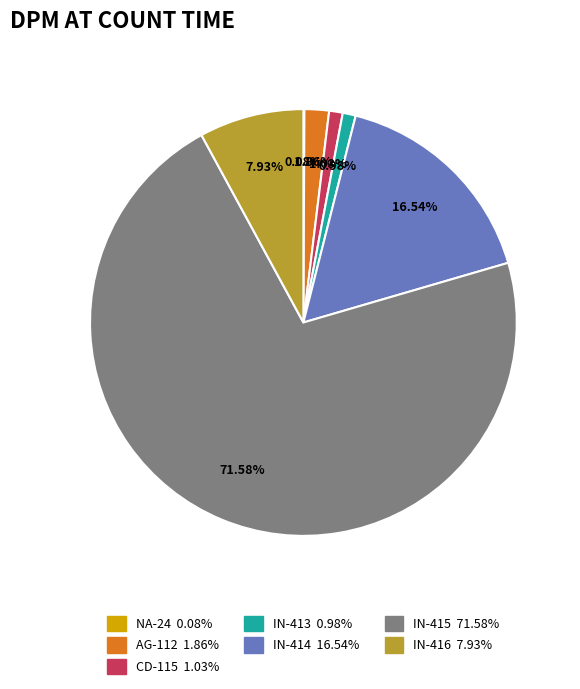

Is there a majority slice in this chart?

Yes